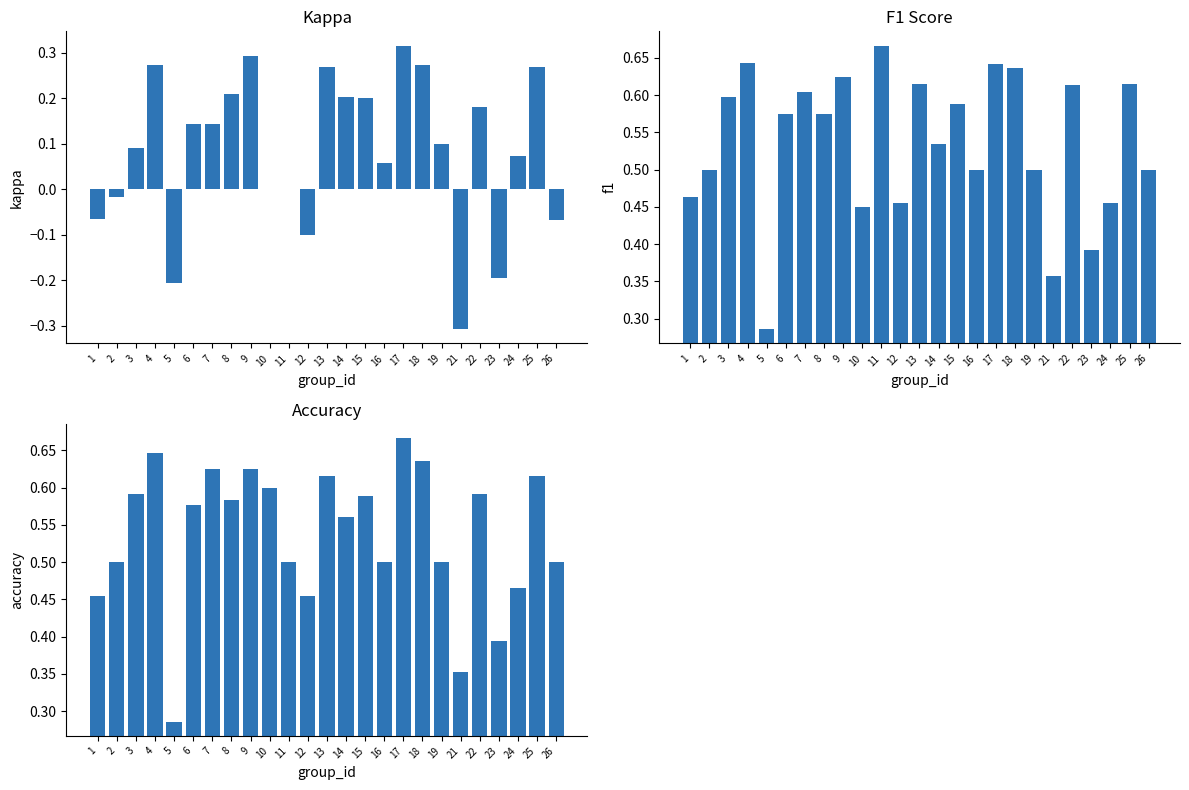

Reading right to left, extract all data points from this chart.

kappa: -0.1	0.3	0.1	-0.2	0.2	-0.3	0.1	0.3	0.3	0.1	0.2	0.2	0.3	-0.1	0.0	0.0	0.3	0.2	0.1	0.1	-0.2	0.3	0.1	-0.0	-0.1
f1: 0.5	0.6	0.5	0.4	0.6	0.4	0.5	0.6	0.6	0.5	0.6	0.5	0.6	0.5	0.7	0.5	0.6	0.6	0.6	0.6	0.3	0.6	0.6	0.5	0.5
accuracy: 0.5	0.6	0.5	0.4	0.6	0.4	0.5	0.6	0.7	0.5	0.6	0.6	0.6	0.5	0.5	0.6	0.6	0.6	0.6	0.6	0.3	0.6	0.6	0.5	0.5